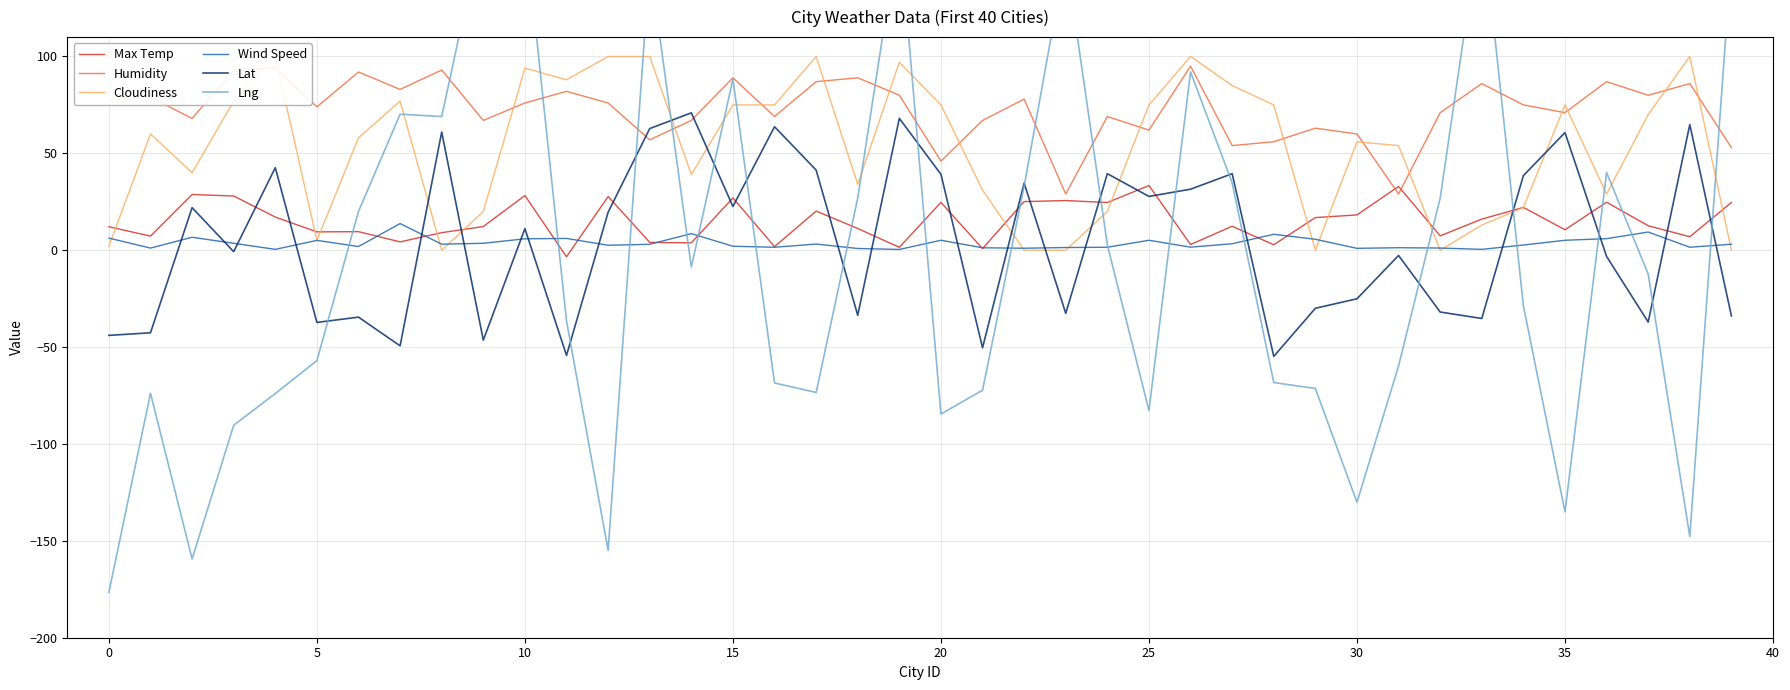

What is the value of the Lng point at the 12th from the left?

-36.5